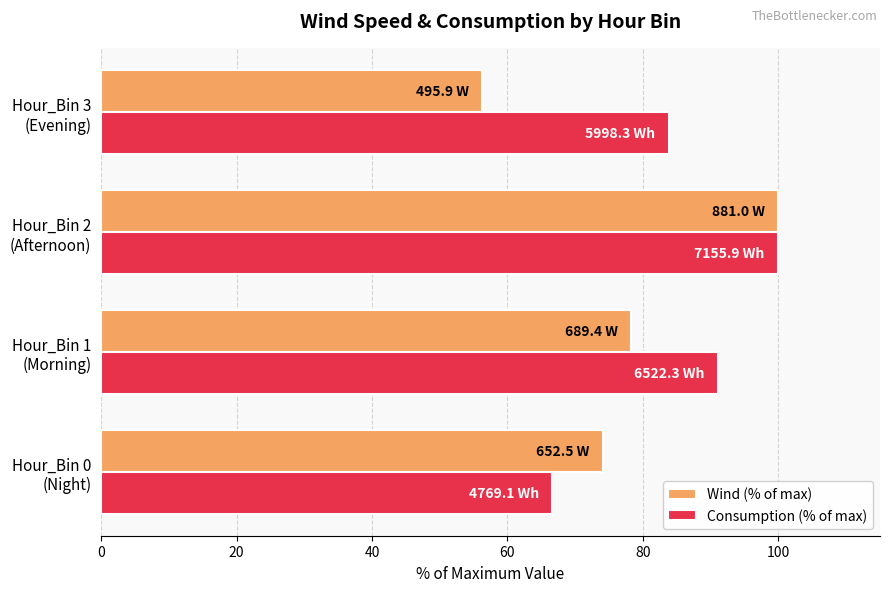

Which series has the widest spread of values?

Wind (% of max)